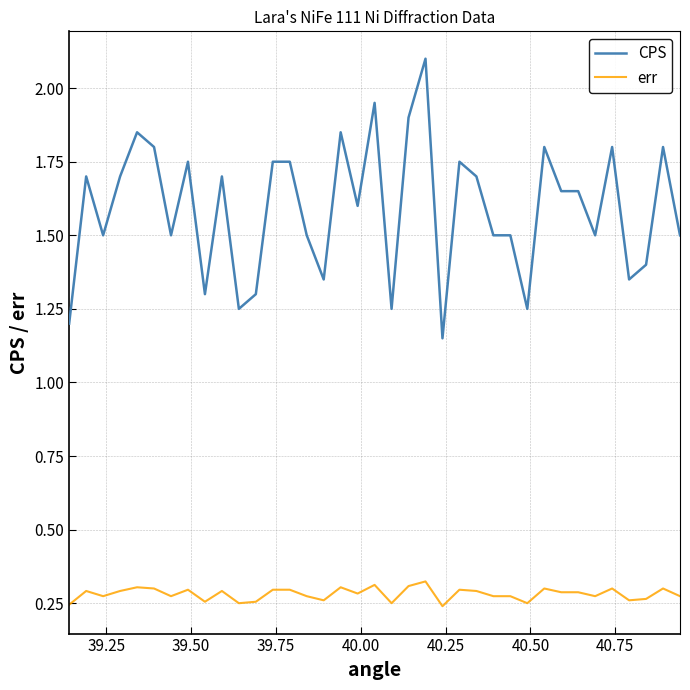

How many categories are shown in the chart?

37